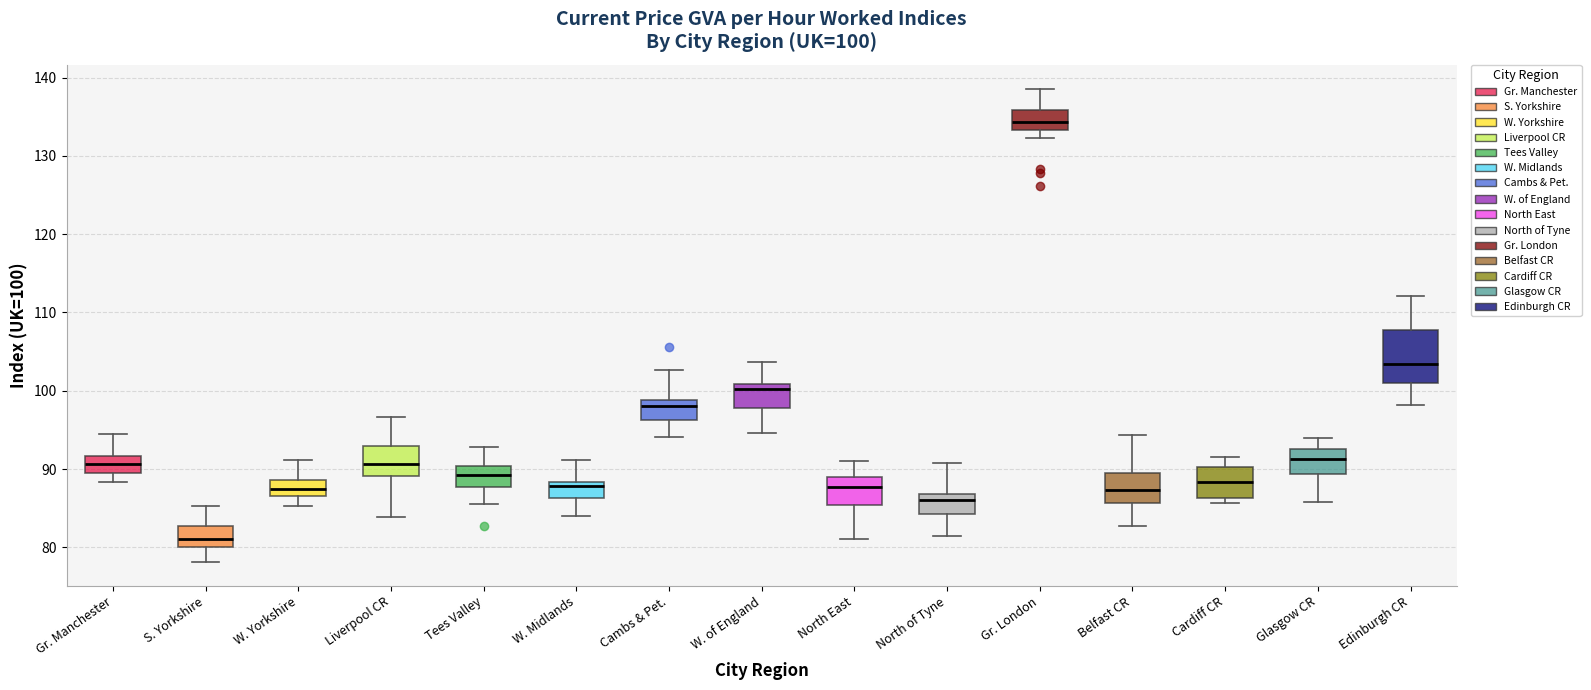

Comparing the boxes themselves (not the whiskers), which one is the tallest?

Edinburgh CR